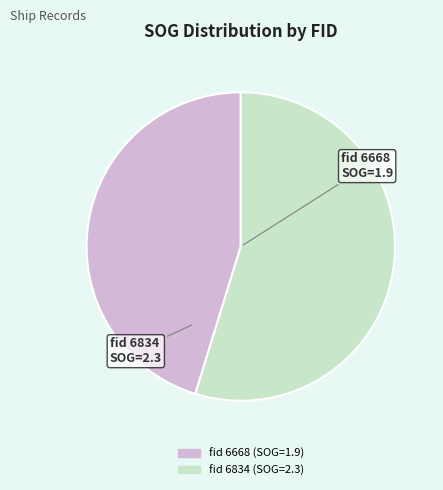

How many slices are in this pie chart?

2